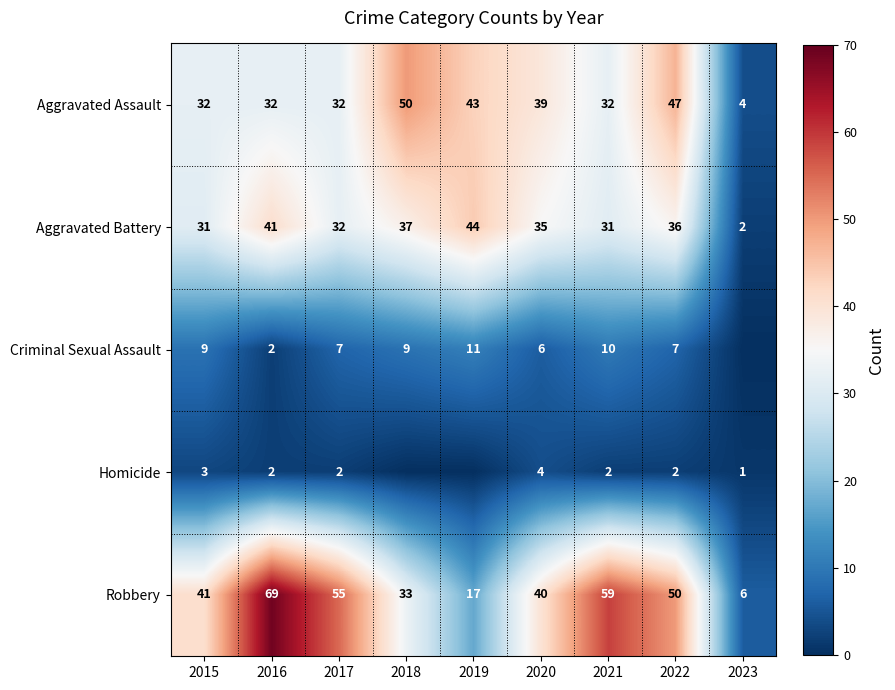

True or false: Criminal Sexual Assault has a value of 17 at 2021.

False